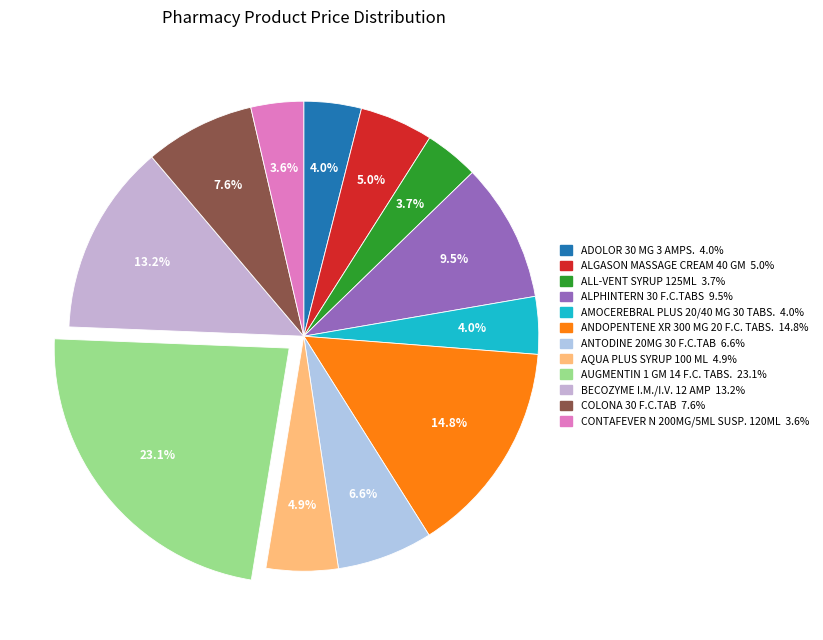

Which has a higher value, AQUA PLUS SYRUP 100 ML or AUGMENTIN 1 GM 14 F.C. TABS.?

AUGMENTIN 1 GM 14 F.C. TABS.